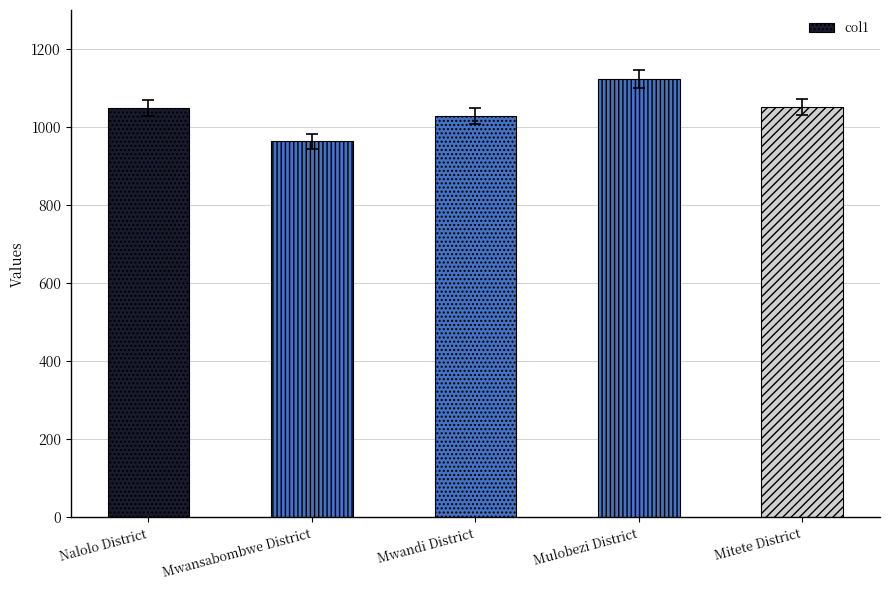

Where is the data nearest to the value 1043?

Nalolo District